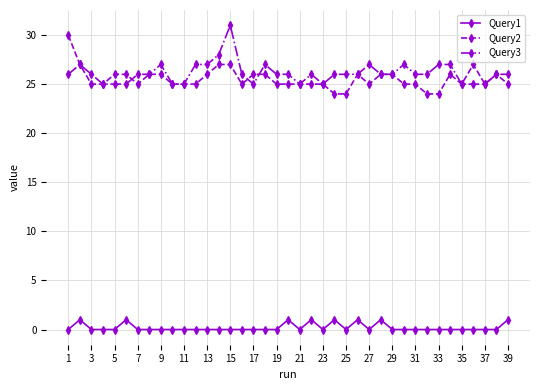

What is the value of the Query3 point at the 35th from the left?

25